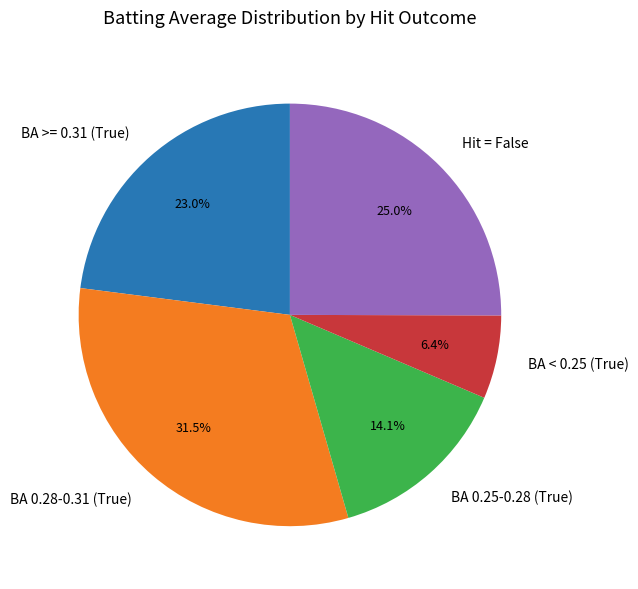

Rank the categories by value from lowest to highest.

BA < 0.25 (True), BA 0.25-0.28 (True), BA >= 0.31 (True), Hit = False, BA 0.28-0.31 (True)